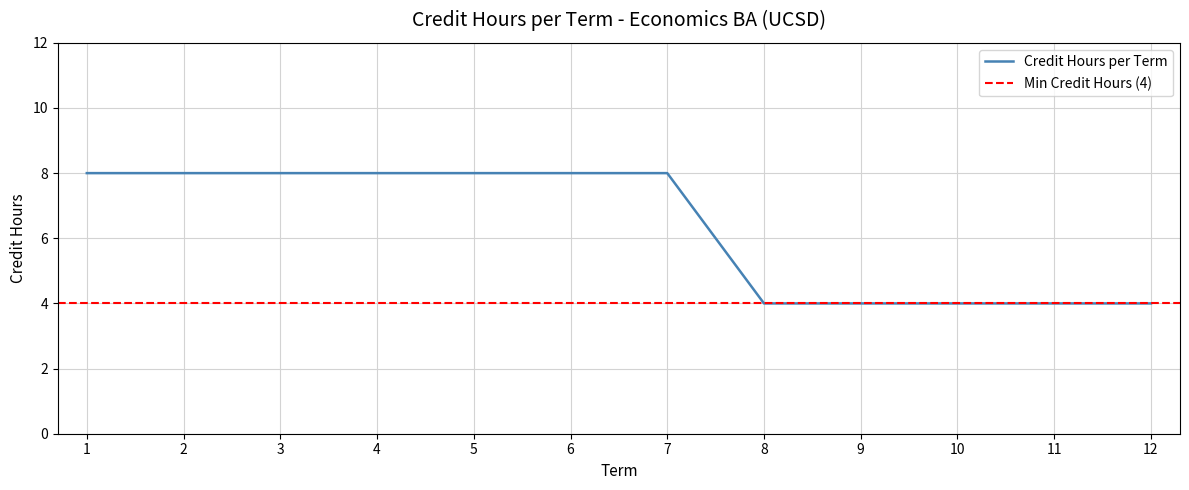

True or false: the data has more than 0 interior local peaks.

False